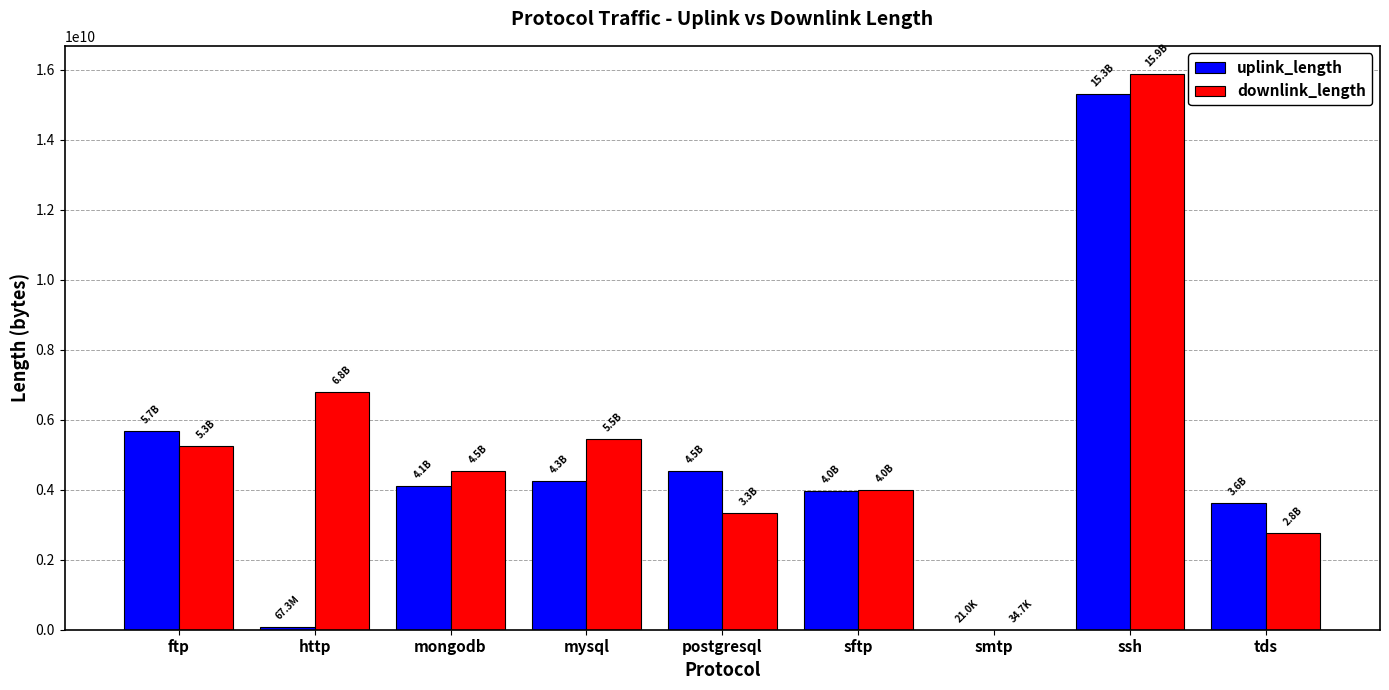

At which label does downlink_length first exceed 4530517468?

ftp